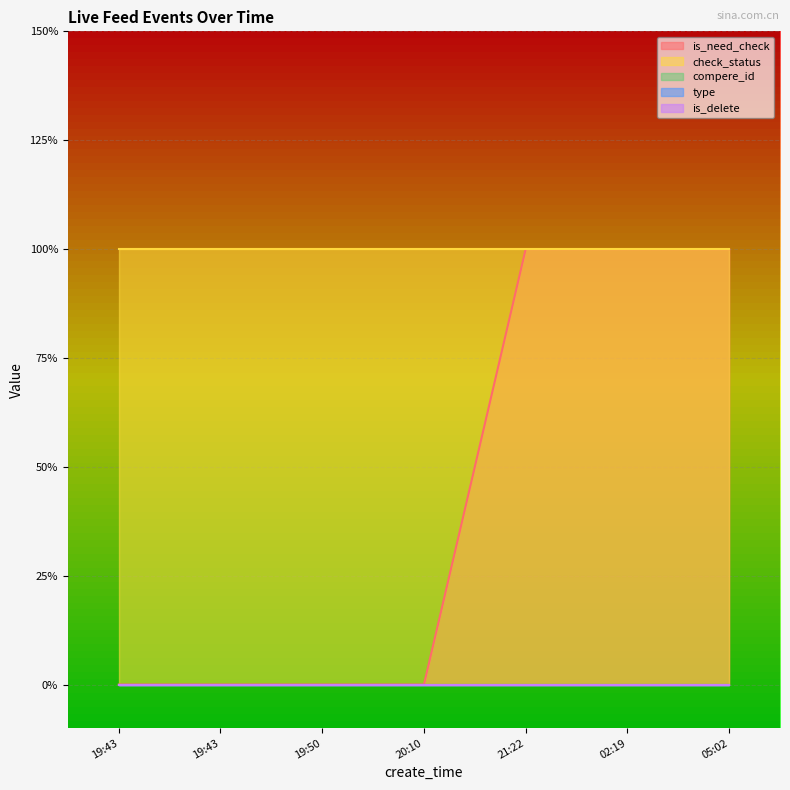

Reading left to right, what are all the values shown in this chart?

is_need_check: 2020-08-23 19:43:09=0	2020-08-23 19:43:26=0	2020-08-23 19:50:45=0	2020-08-23 20:10:18=0	2020-08-23 21:22:26=1	2020-08-24 02:19:45=1	2020-08-24 05:02:23=1
check_status: 2020-08-23 19:43:09=1	2020-08-23 19:43:26=1	2020-08-23 19:50:45=1	2020-08-23 20:10:18=1	2020-08-23 21:22:26=1	2020-08-24 02:19:45=1	2020-08-24 05:02:23=1
compere_id: 2020-08-23 19:43:09=0	2020-08-23 19:43:26=0	2020-08-23 19:50:45=0	2020-08-23 20:10:18=0	2020-08-23 21:22:26=0	2020-08-24 02:19:45=0	2020-08-24 05:02:23=0
type: 2020-08-23 19:43:09=0	2020-08-23 19:43:26=0	2020-08-23 19:50:45=0	2020-08-23 20:10:18=0	2020-08-23 21:22:26=0	2020-08-24 02:19:45=0	2020-08-24 05:02:23=0
is_delete: 2020-08-23 19:43:09=0	2020-08-23 19:43:26=0	2020-08-23 19:50:45=0	2020-08-23 20:10:18=0	2020-08-23 21:22:26=0	2020-08-24 02:19:45=0	2020-08-24 05:02:23=0